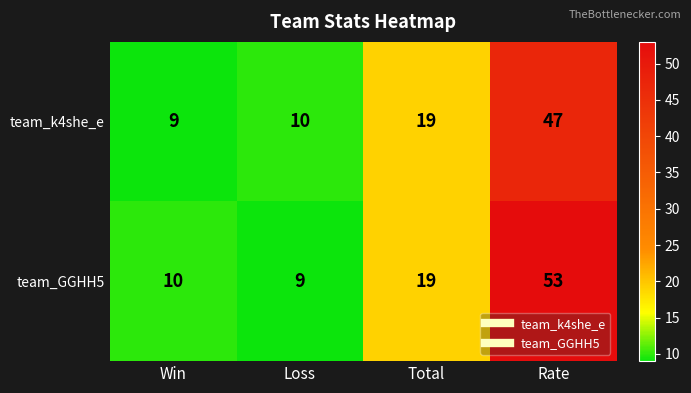

What is the difference between the maximum and second lowest values in the team_k4she_e series?

37